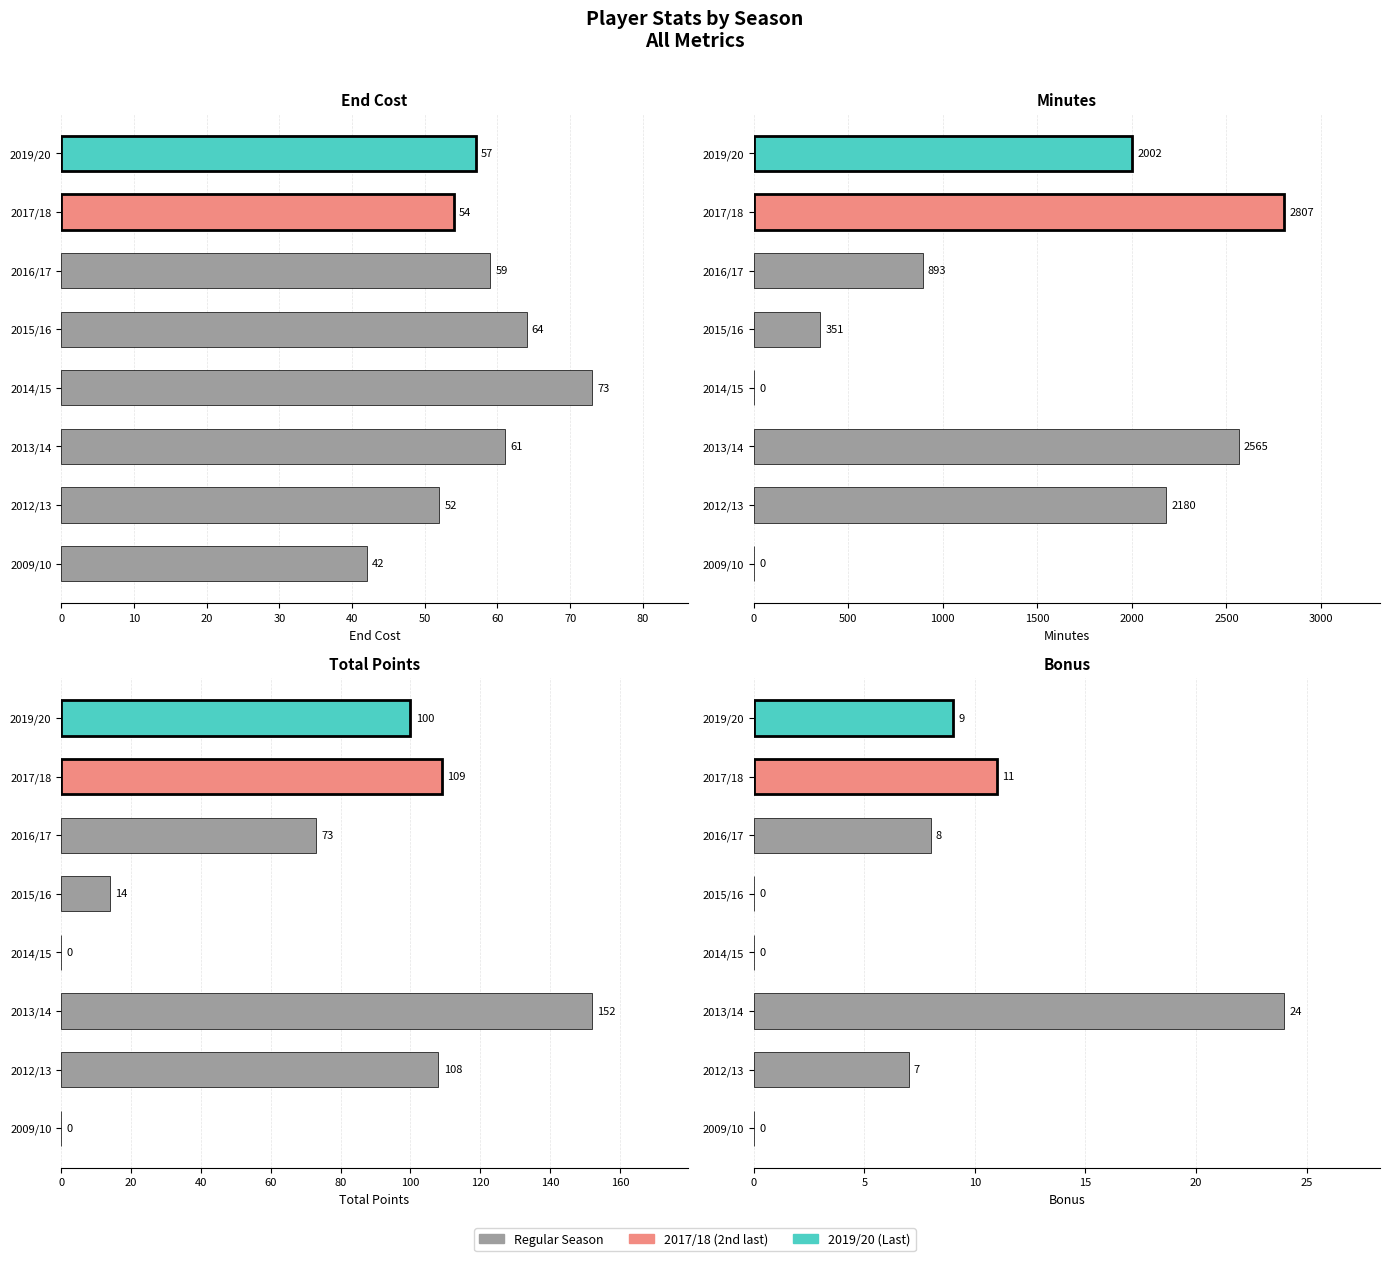

List the series in order of their peak value, highest first.

minutes, total_points, end_cost, bonus